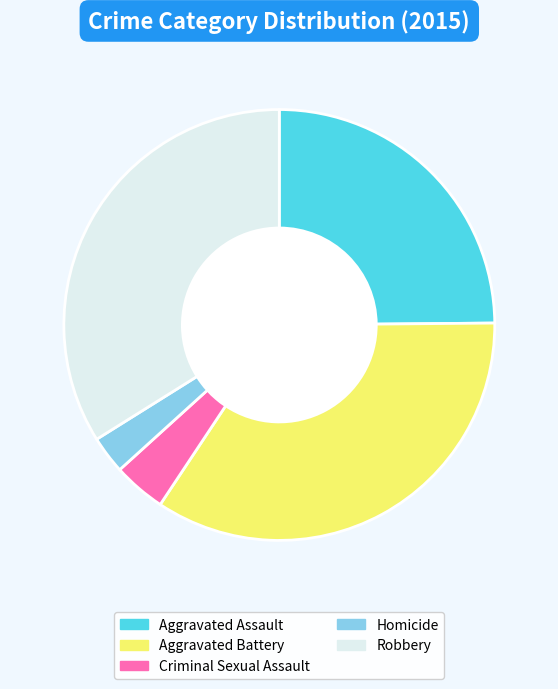

How many segments does this pie chart have?

5